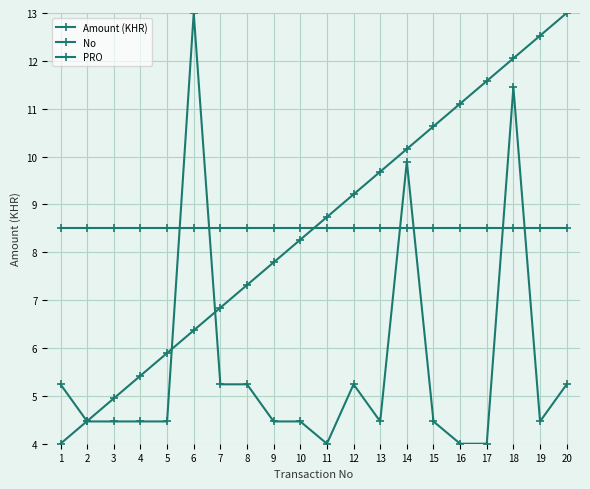

Which series changed the most between 6 and 8?

Amount (KHR)